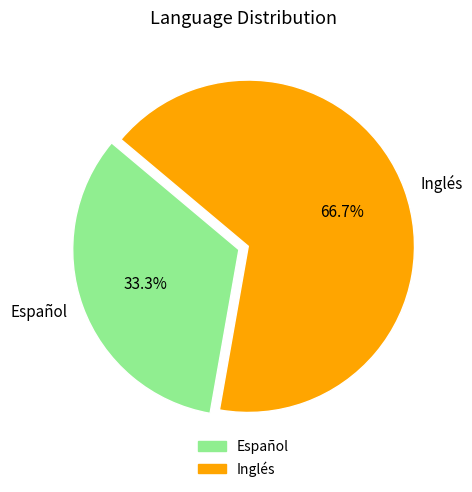

The Español slice represents 33% of the pie. True or false?

True